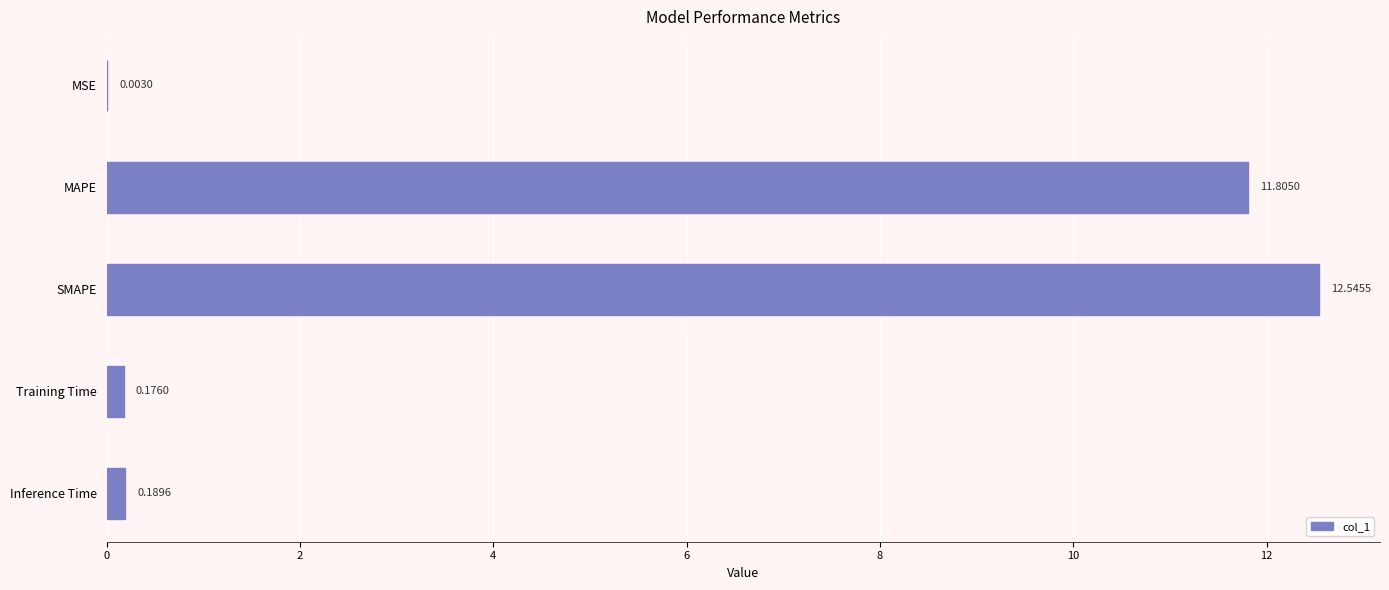

What is the change in value from MSE to Inference Time?

+0.2